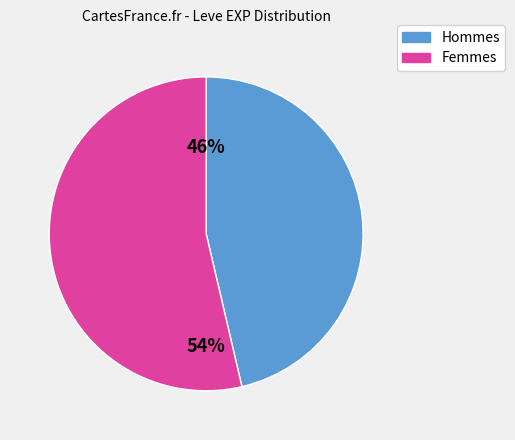

To the nearest percent, what is the average slice percentage?

50%